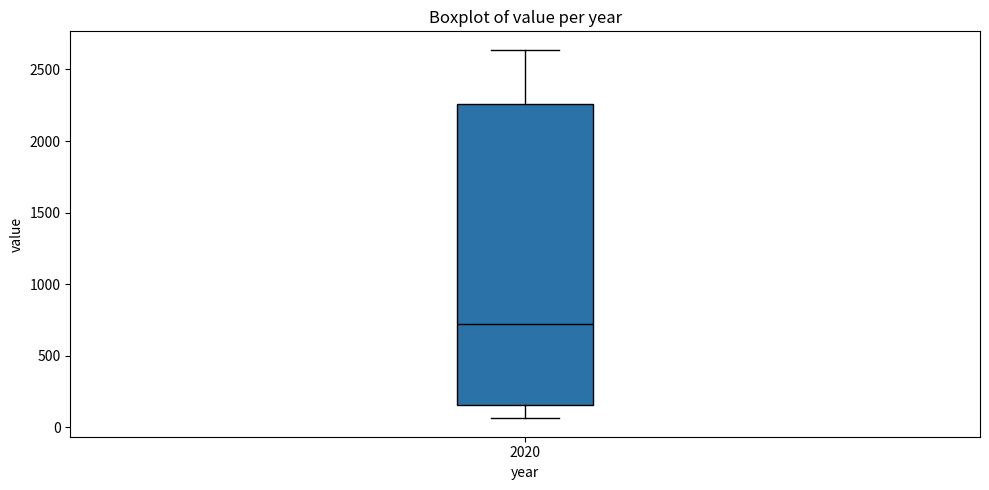

Transcribe this box plot: give where the median line is, the range the box spans, and where the two whiskers end, as read against the y-axis. The values are not printed on the chart, so give them approximately, as read against the axis.

median 700, box 150 to 2250, whiskers 50 to 2650